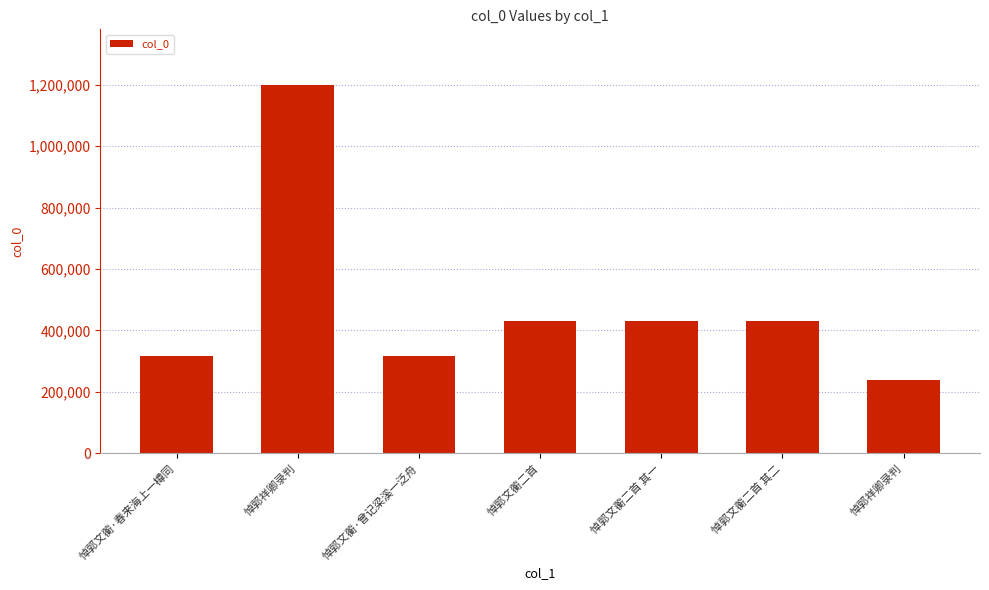

How many distinct data groups are displayed?

1